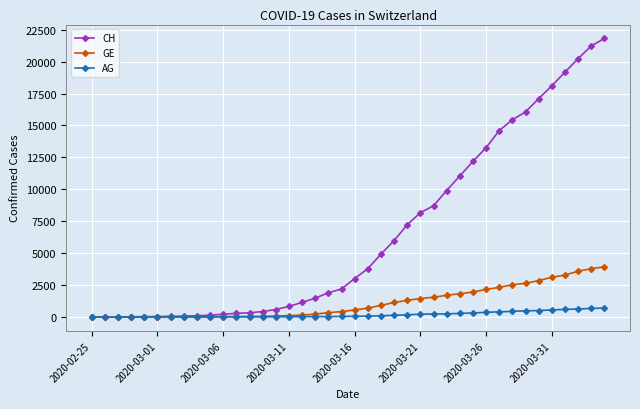

Does the chart have visible grid lines?

Yes